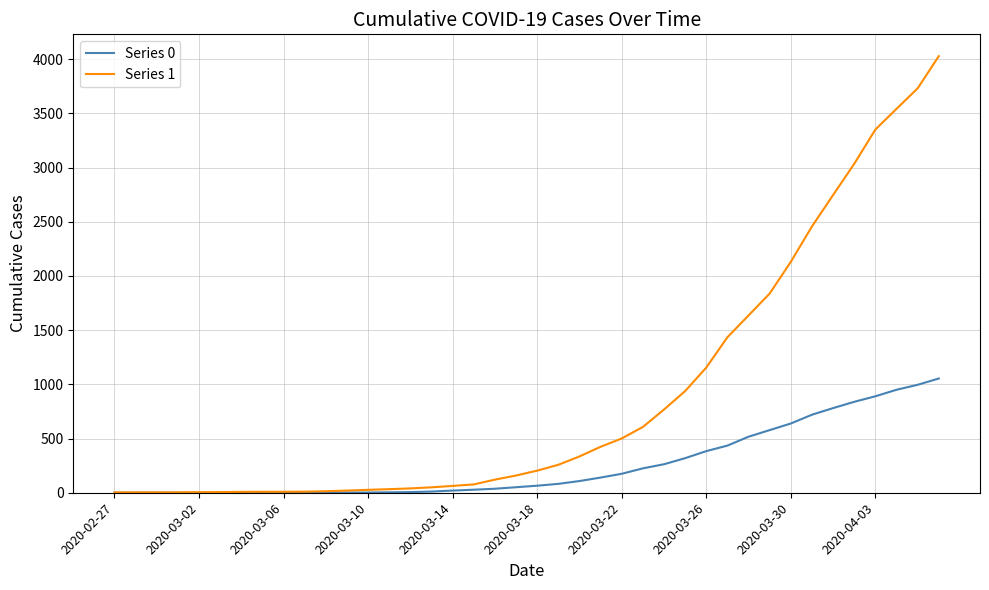

Which series has the largest total across all categories?

Series 1